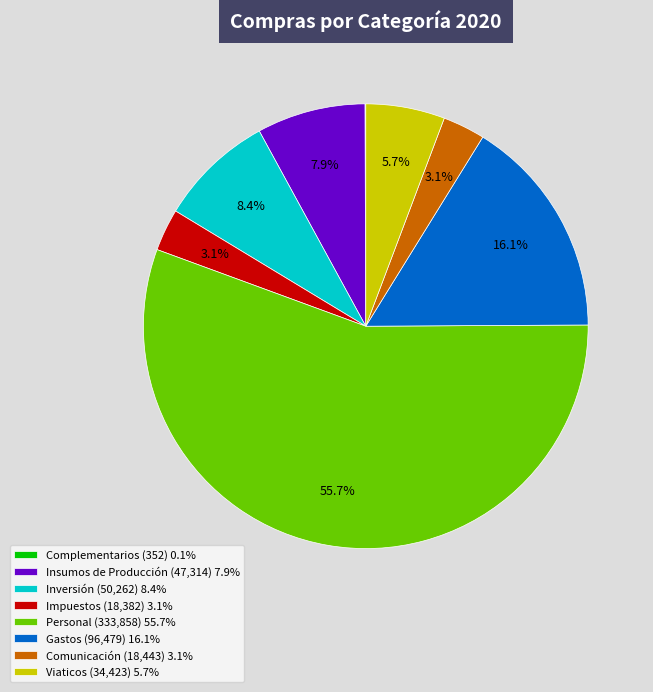

Which has a higher value, Viaticos (34,423) 5.7% or Insumos de Producción (47,314) 7.9%?

Insumos de Producción (47,314) 7.9%